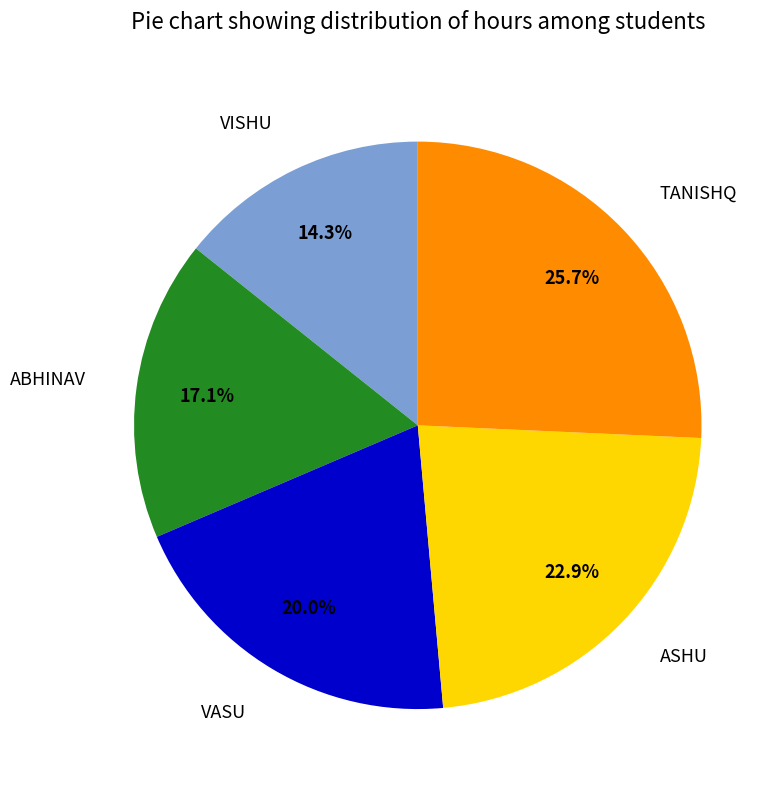

Is there any slice that represents more than half of the pie?

No